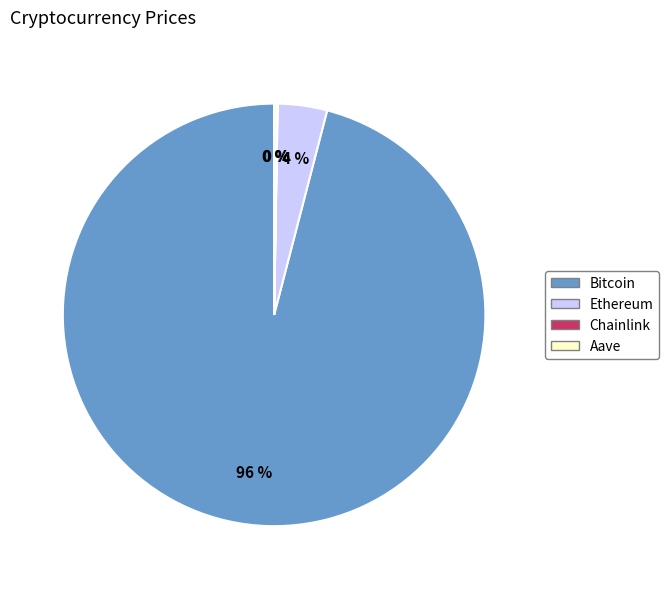

Does Bitcoin represent more than half of the total?

Yes